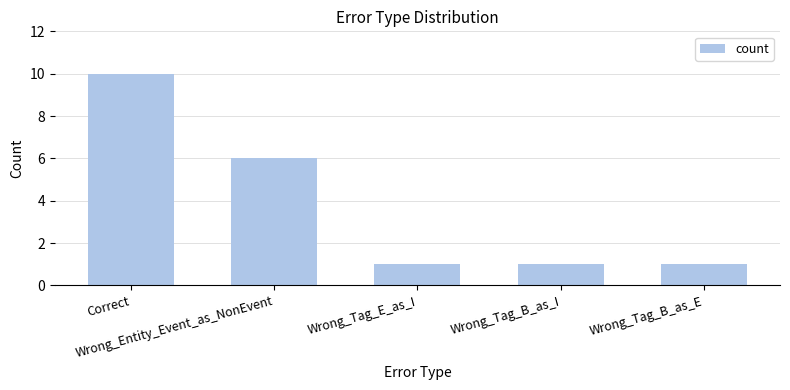

True or false: the data shows 1 at Wrong_Tag_E_as_I.

True